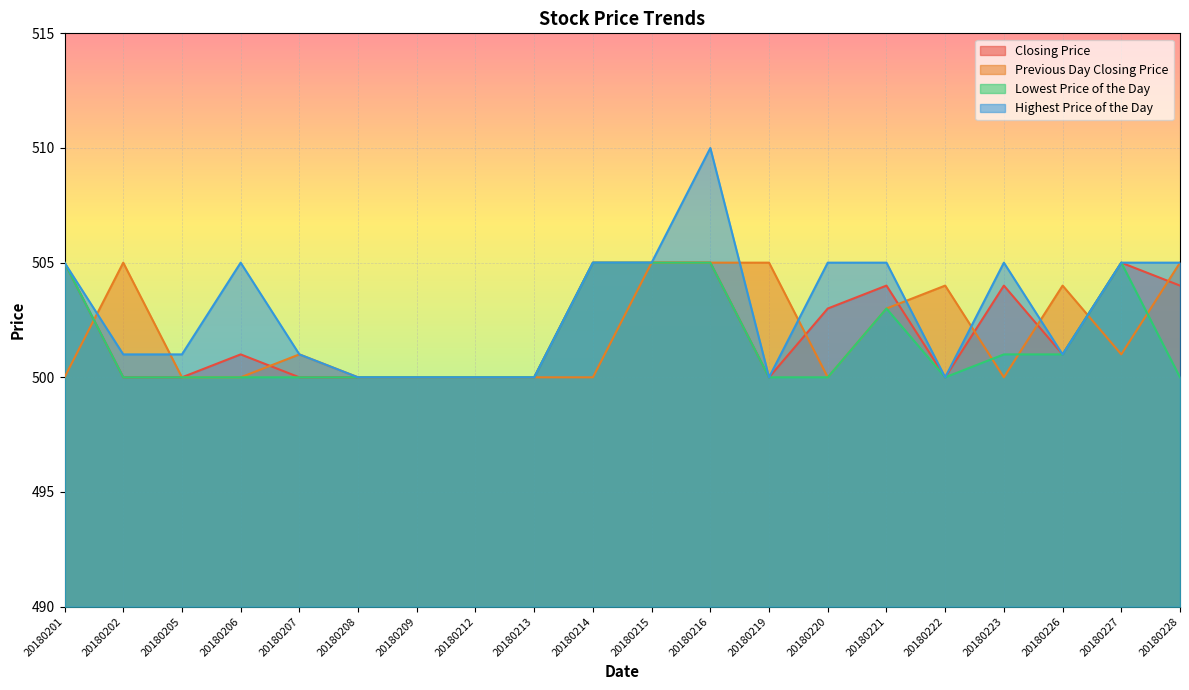

Reading right to left, what are all the values shown in this chart?

Closing Price: 504	505	501	504	500	504	503	500	505	505	505	500	500	500	500	500	501	500	500	505
Previous Day Closing Price: 505	501	504	500	504	503	500	505	505	505	500	500	500	500	500	501	500	500	505	500
Lowest Price of the Day: 500	505	501	501	500	503	500	500	505	505	505	500	500	500	500	500	500	500	500	505
Highest Price of the Day: 505	505	501	505	500	505	505	500	510	505	505	500	500	500	500	501	505	501	501	505